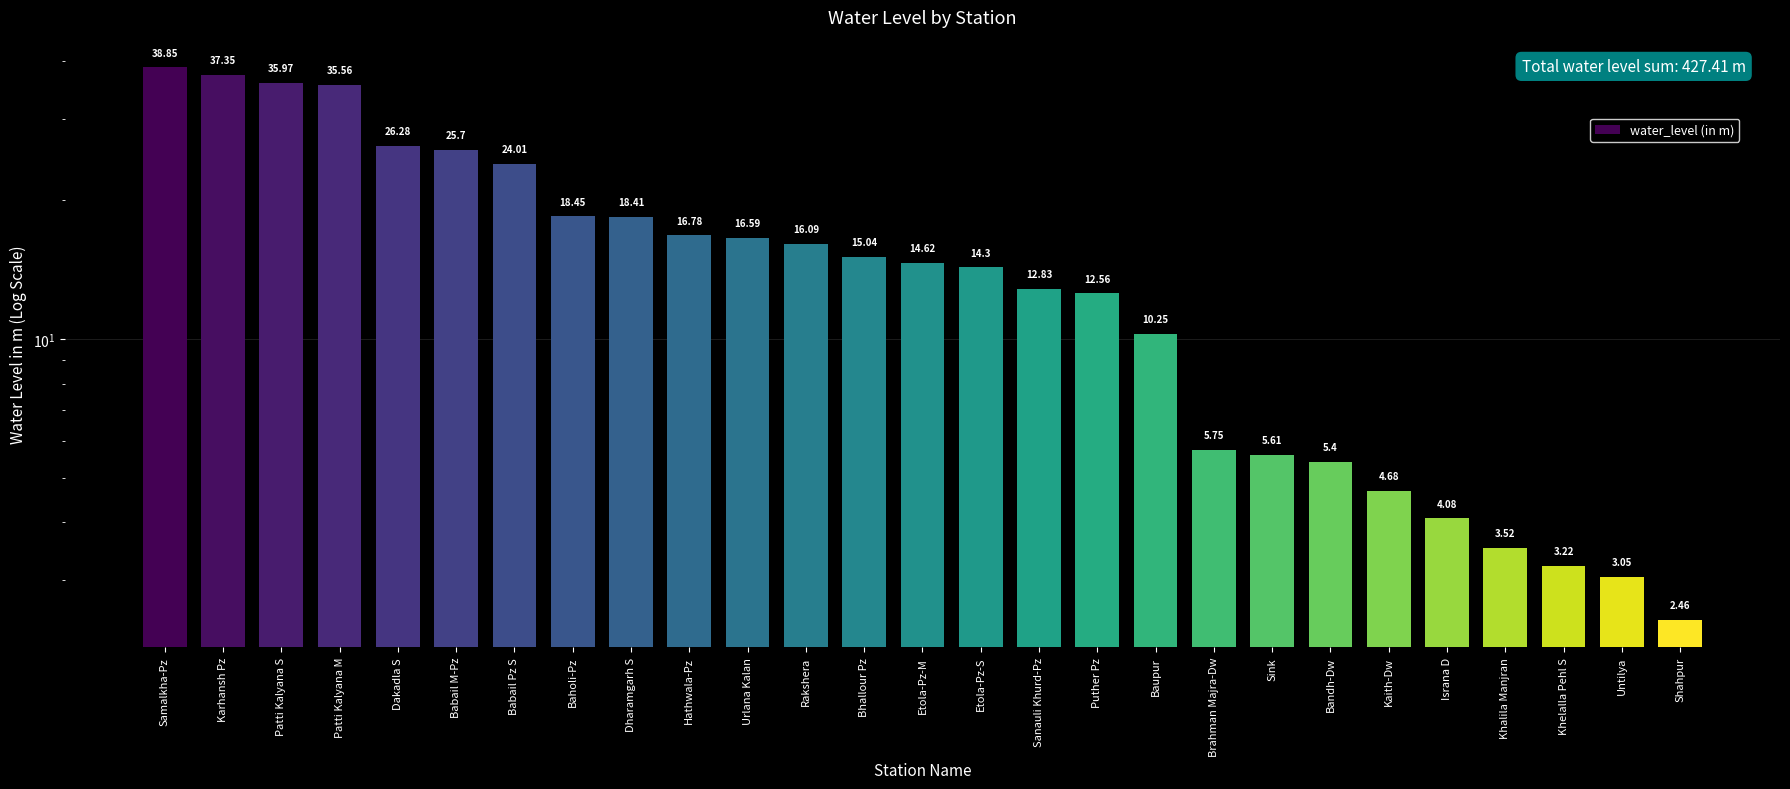

Which category has the lowest value across all series?

Shahpur